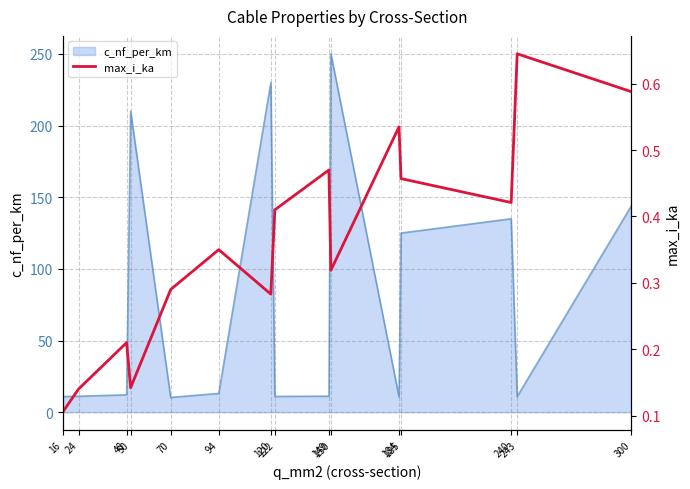

What is the value of the 10th point from the left?

0.3